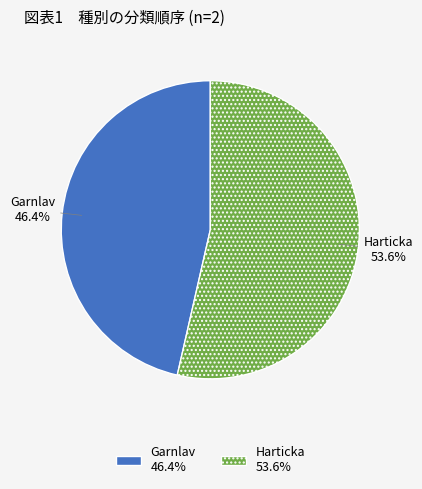

Rank the categories by value from highest to lowest.

Harticka, Garnlav